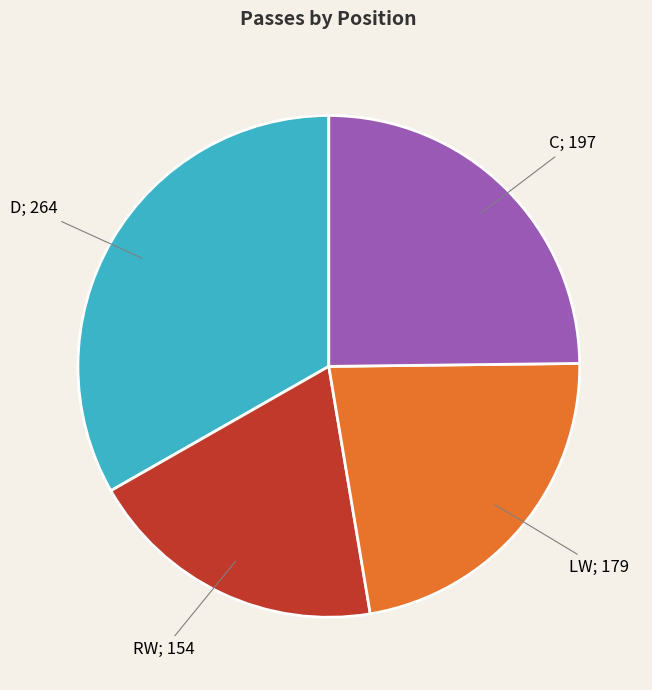

How many segments does this pie chart have?

4